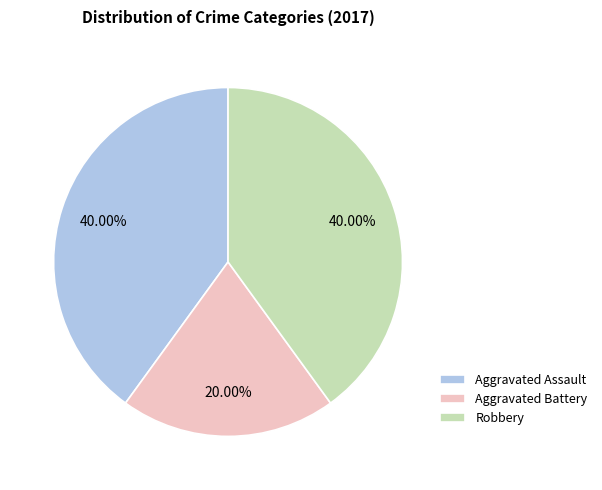

Count the number of slices in the pie.

3